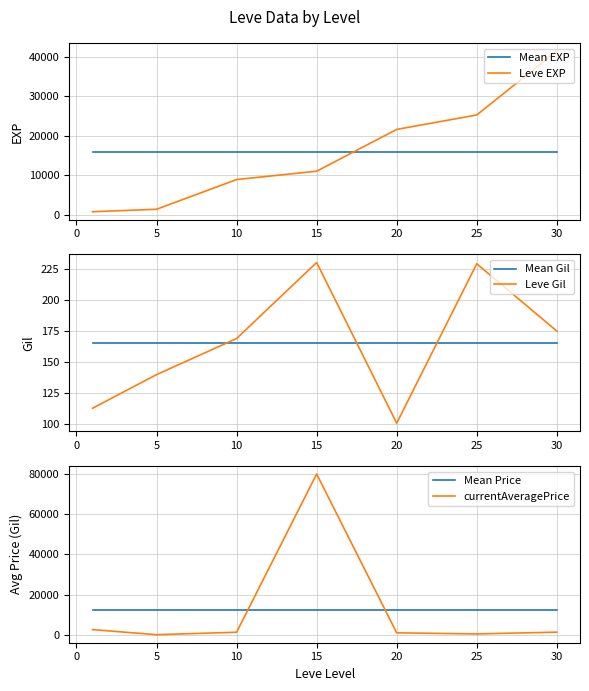

What is the maximum value for Mean EXP?

15778.6